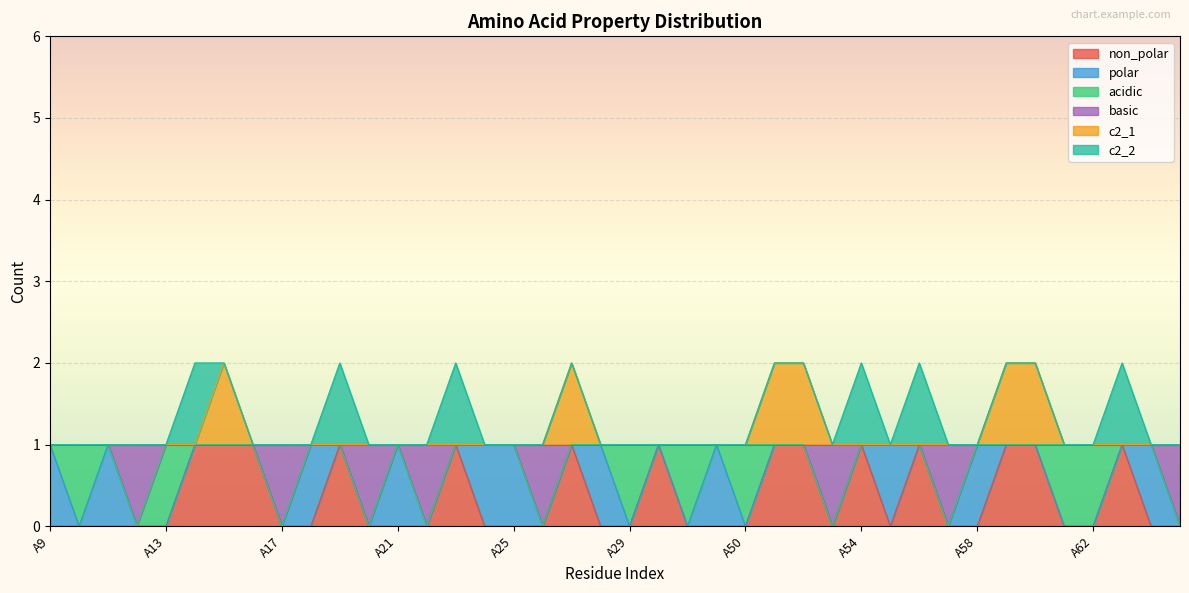

Does the chart display data point markers on the line(s)?

No